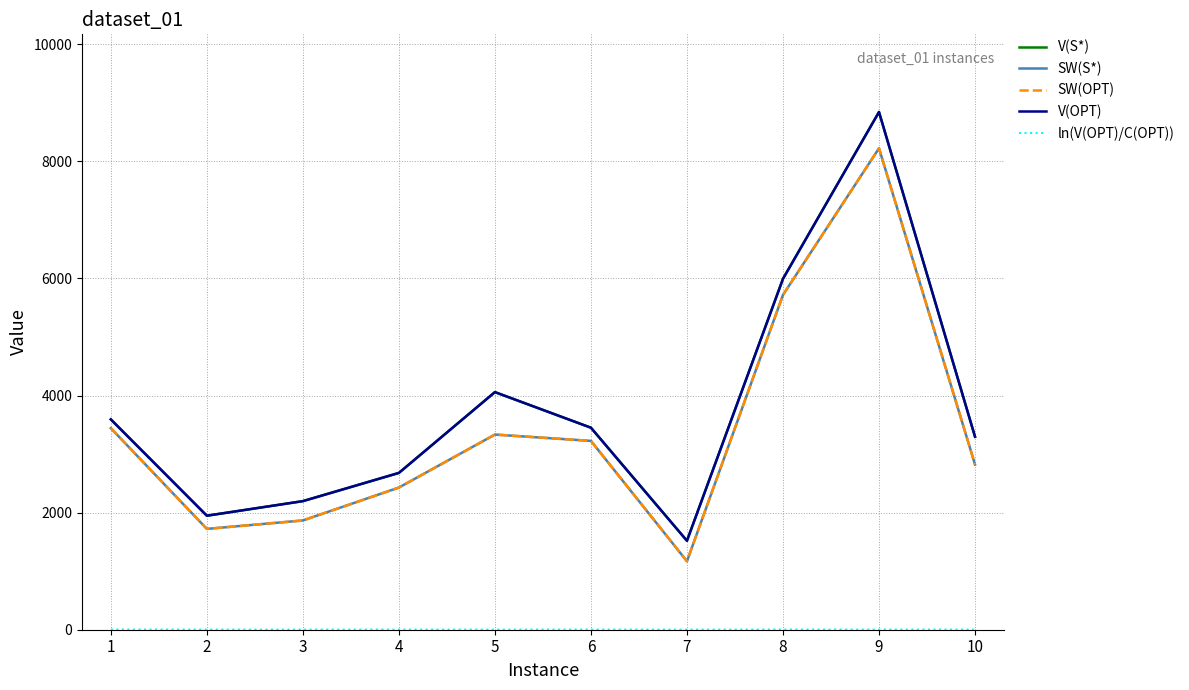

At which label is V(S*) closest to 5180?

8